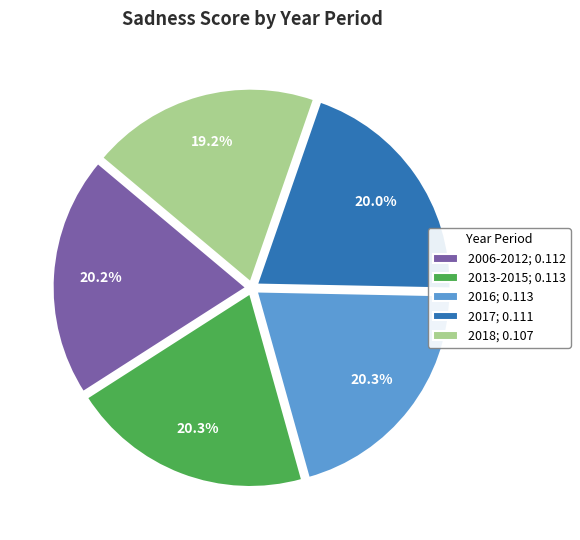

To the nearest percent, what is the combined percentage of 2006-2012 and 2017?

40%